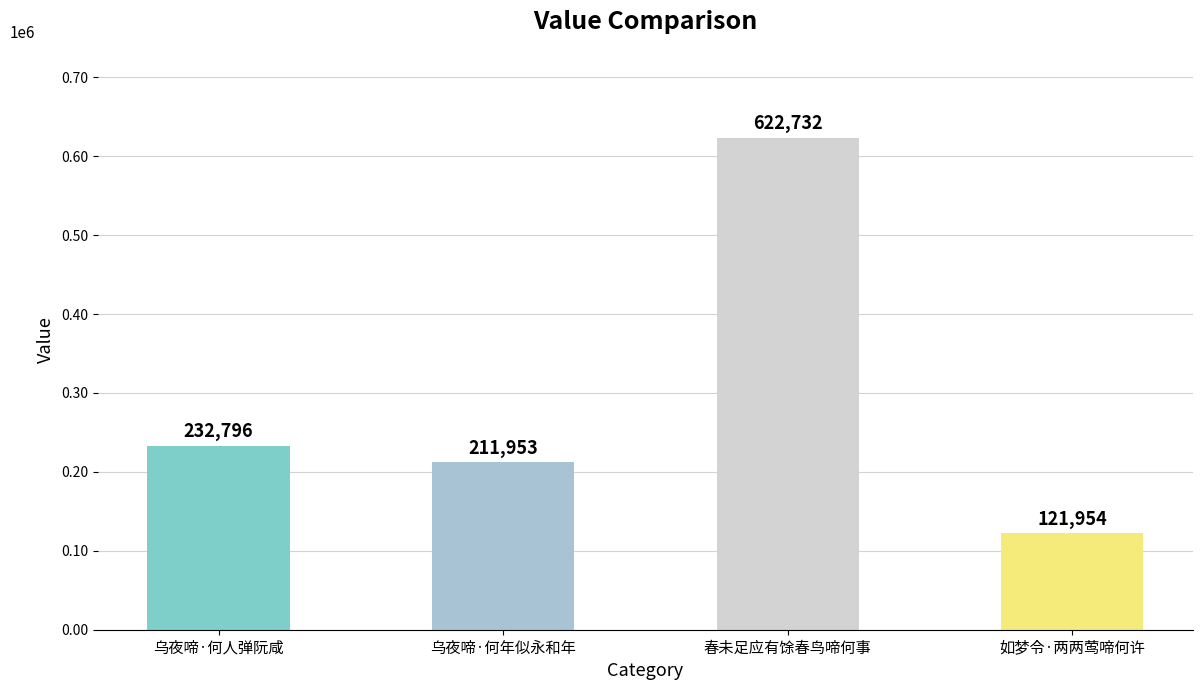

What is the value of the 4th bar from the left?

121954